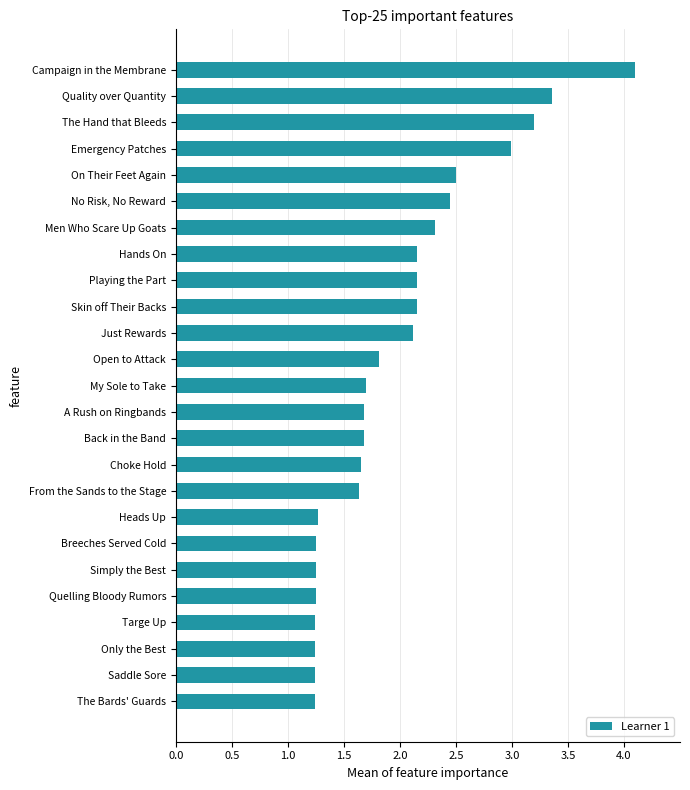

True or false: the data shows 0.8 at Heads Up.

False